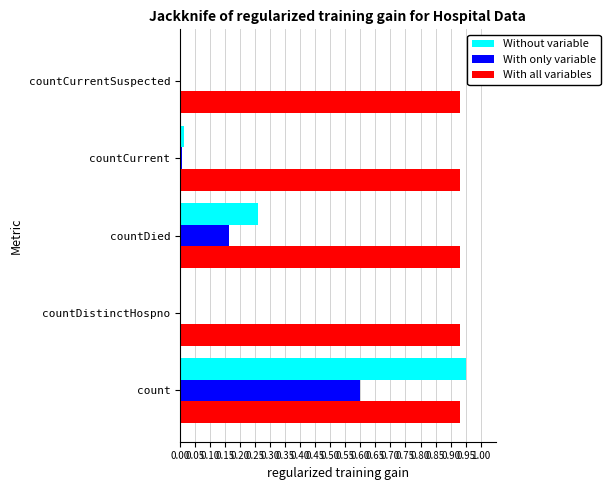

At which category is the sum across all series the highest?

count